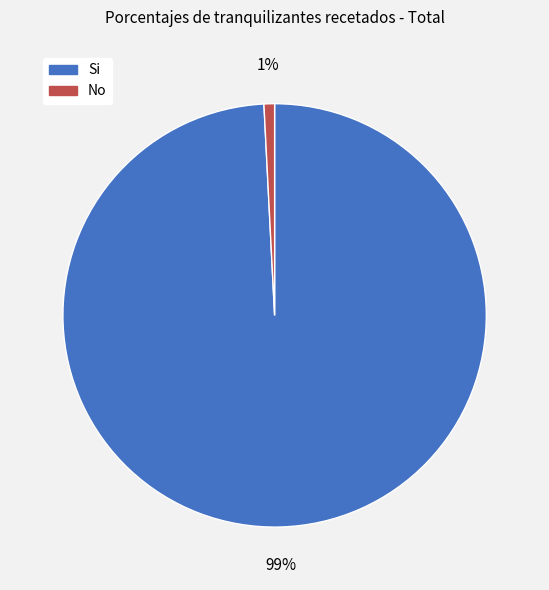

How many segments does this pie chart have?

2